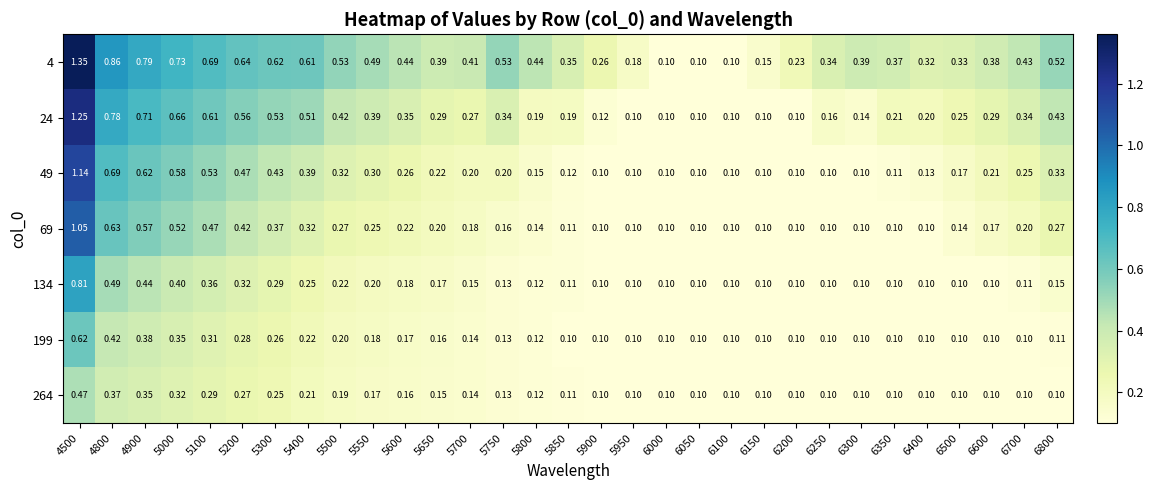

Which series has the widest spread of values?

4